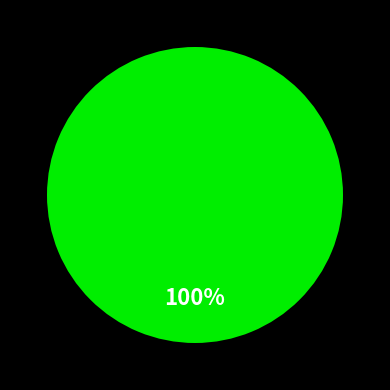

How many segments does this pie chart have?

1